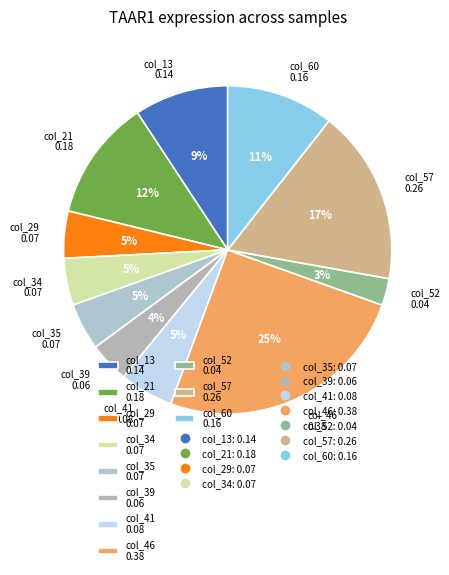

Is the sum of col_60 0.16 and col_21 0.18 greater than half?

No